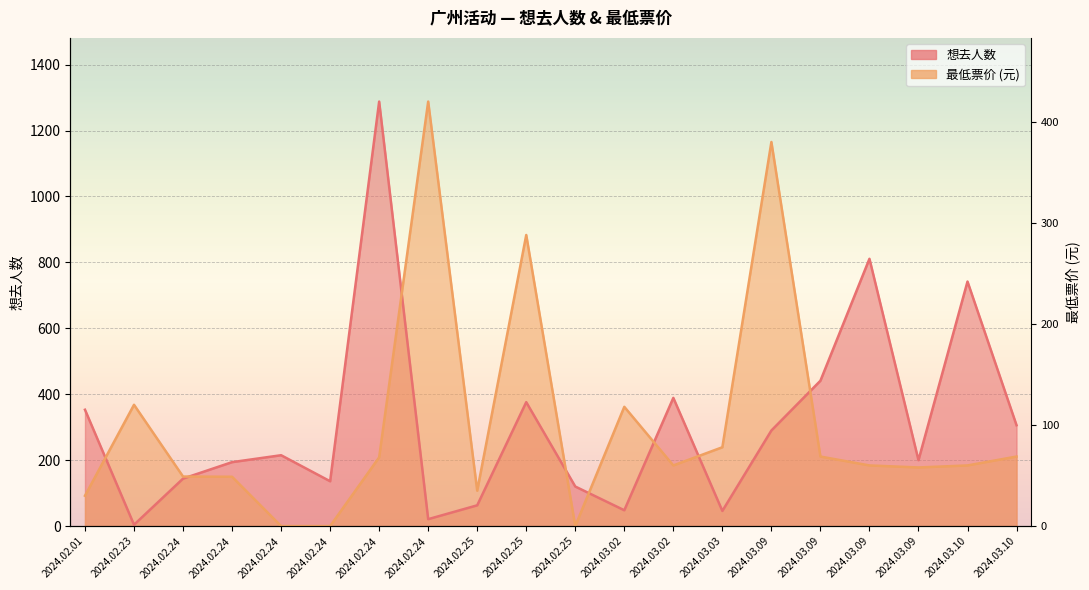

What is the spread (max minus min) of values at 2024.02.24?

6.3